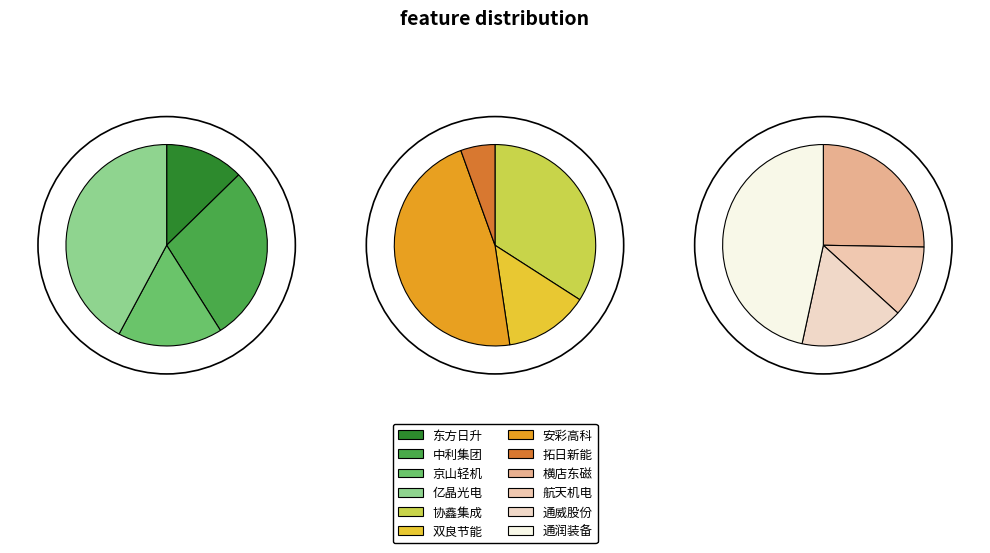

Which slice is the largest?

安彩高科